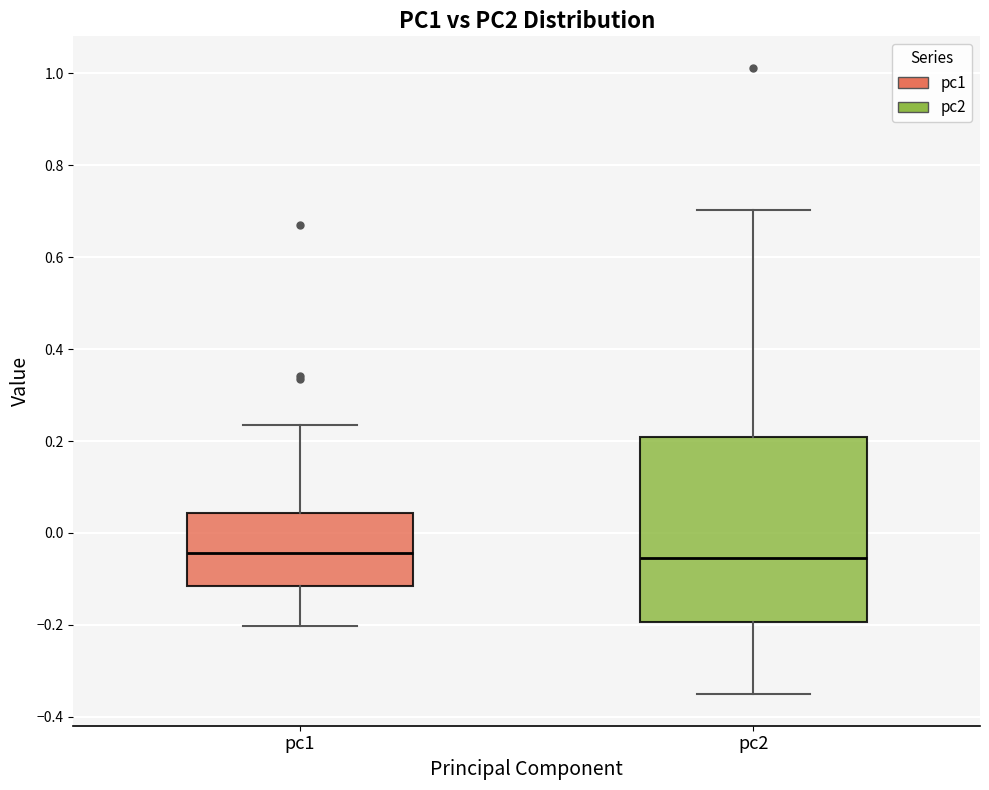

Where is the upper edge of the box for pc2 on the y-axis? The values are not printed on the chart, so give them approximately, as read against the axis.

0.20